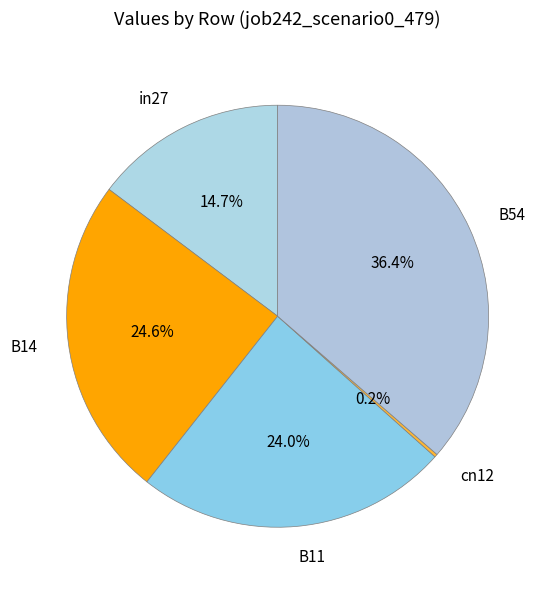

To the nearest percent, what is the combined percentage of in27 and B14?

39%